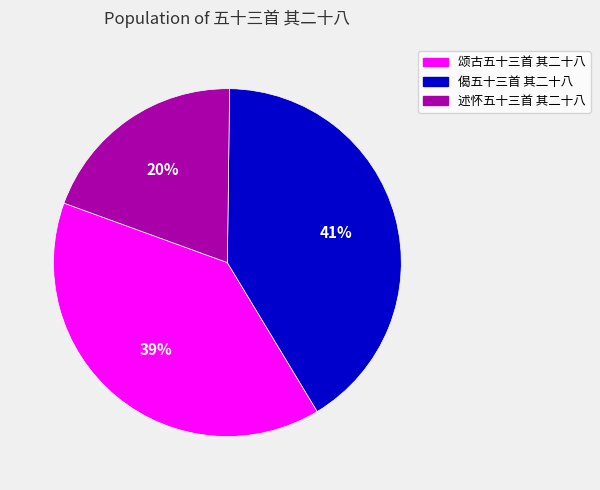

How many segments does this pie chart have?

3